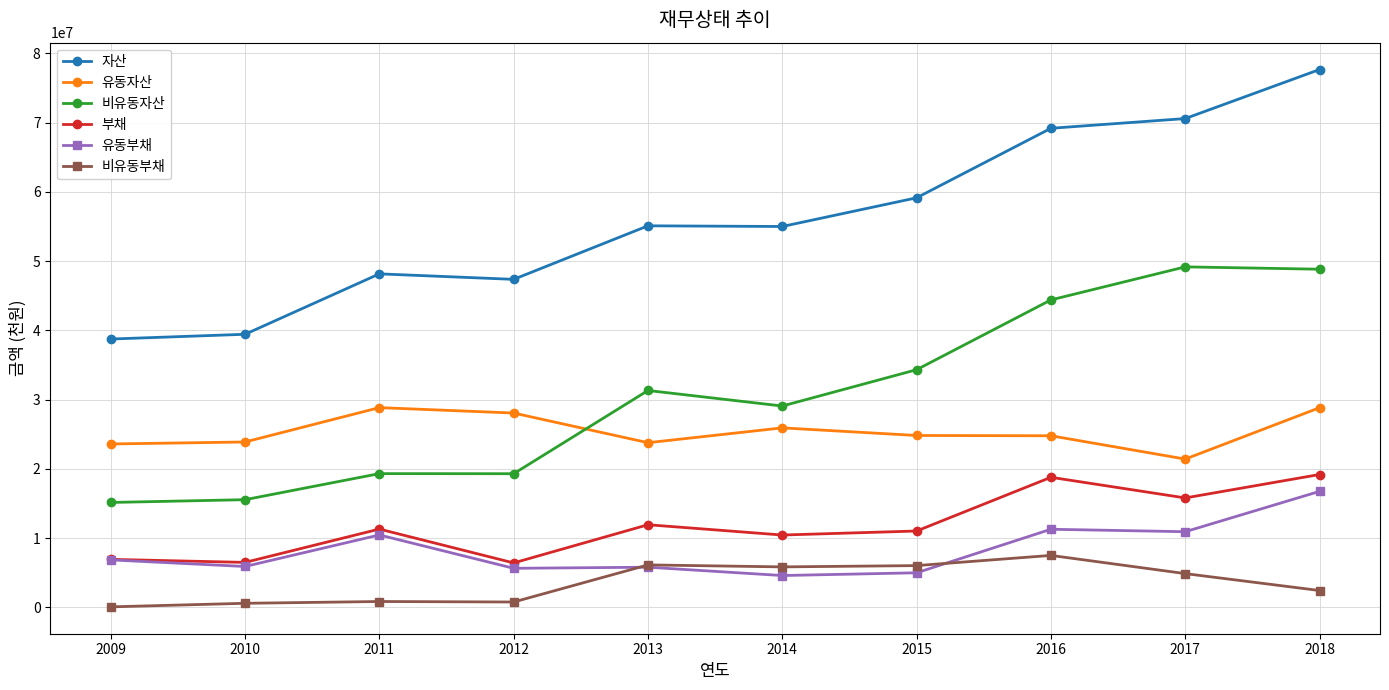

True or false: 자산 and 유동자산 intersect in this chart.

False